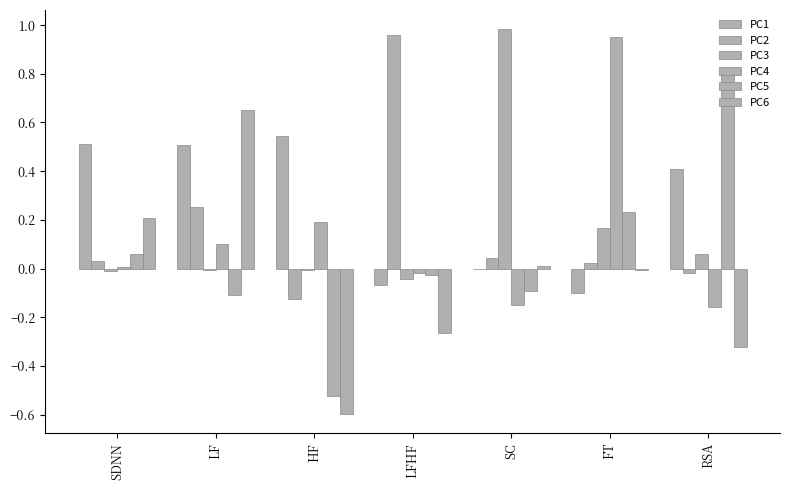

What is the difference between the highest and lowest values at FT?

1.1